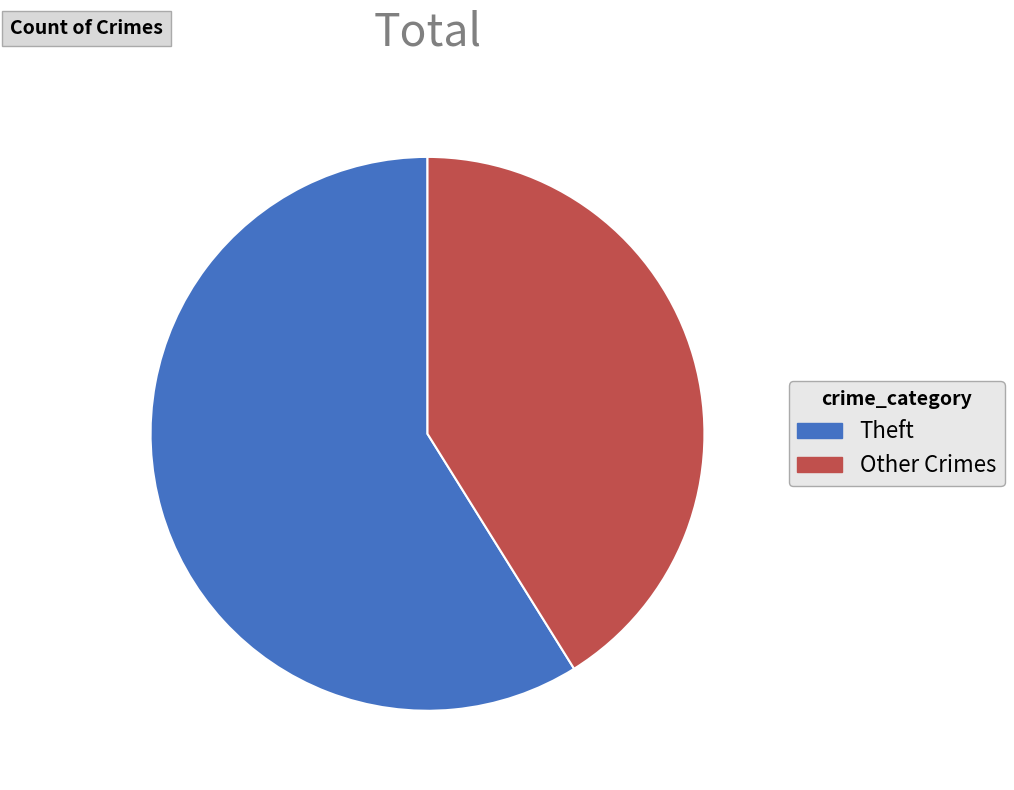

Rank the categories by value from lowest to highest.

Other Crimes, Theft